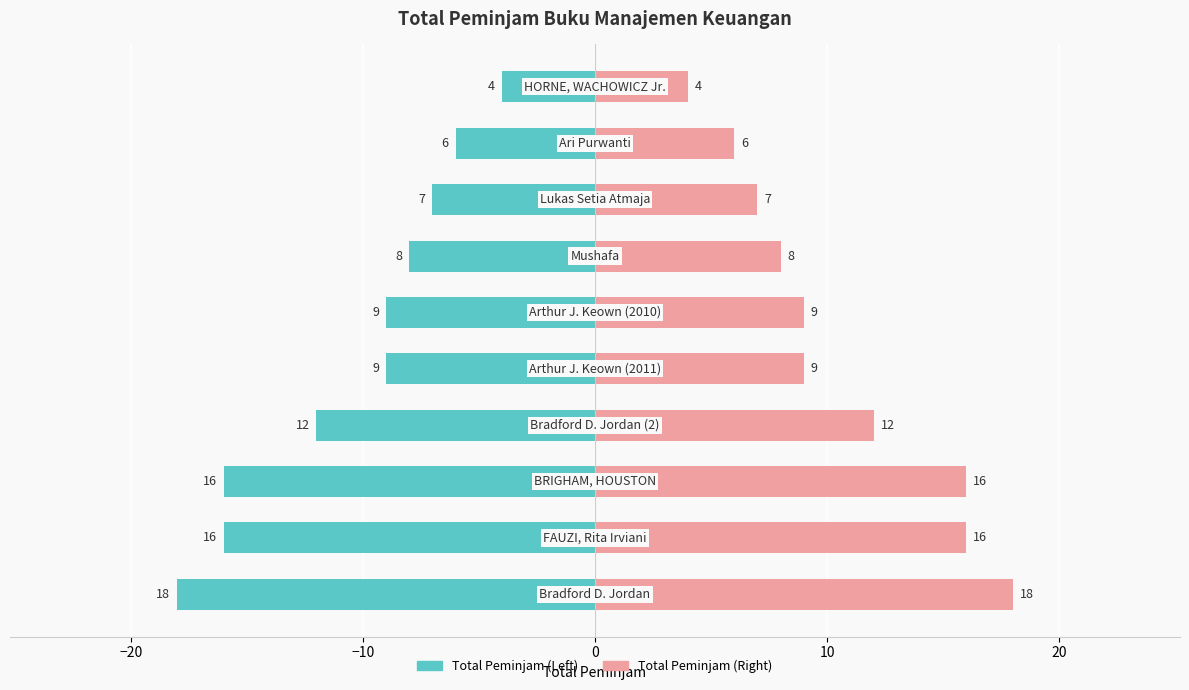

Which series changed the most between −20 and 7?

total_peminjam (left)